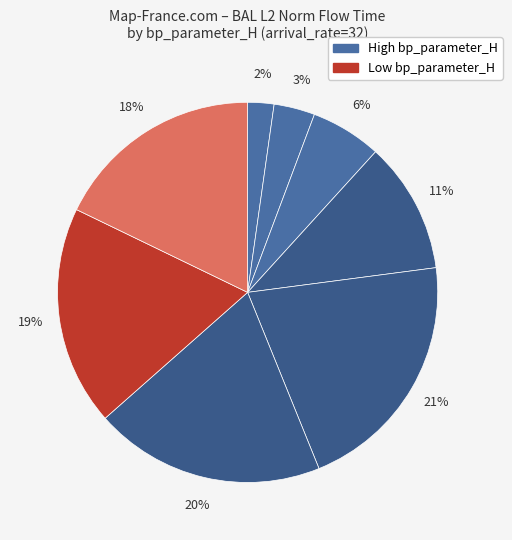

Count the number of slices in the pie.

8